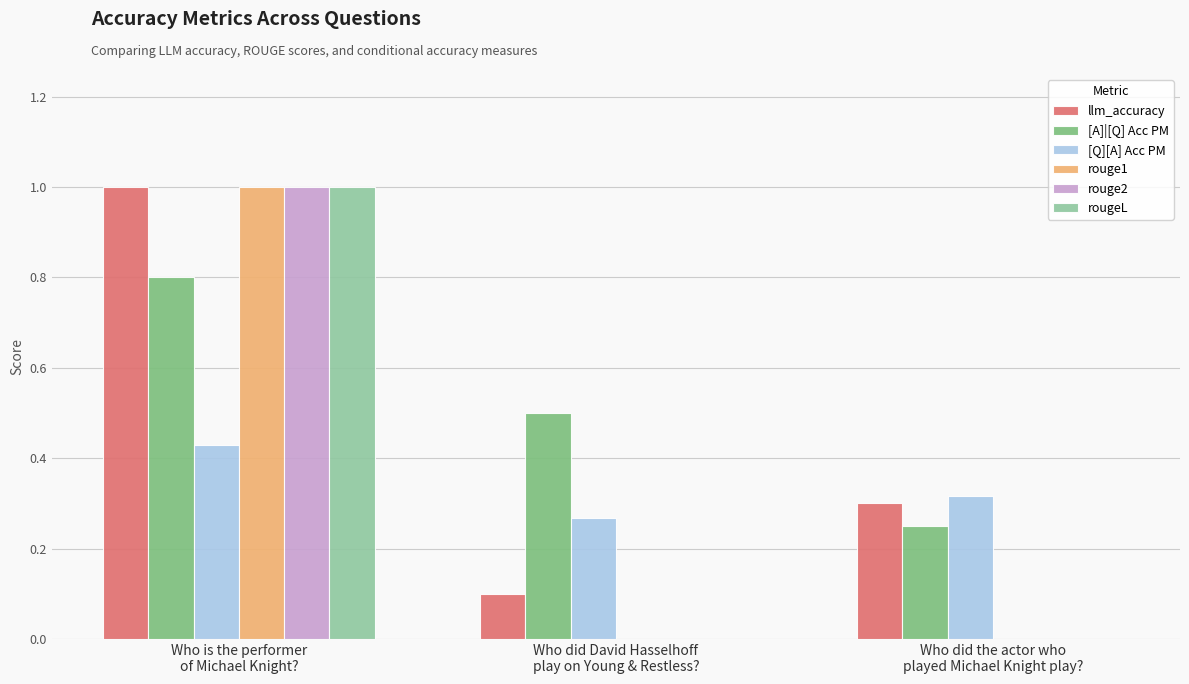

Which series has the largest total across all categories?

[A]|[Q] Acc PM